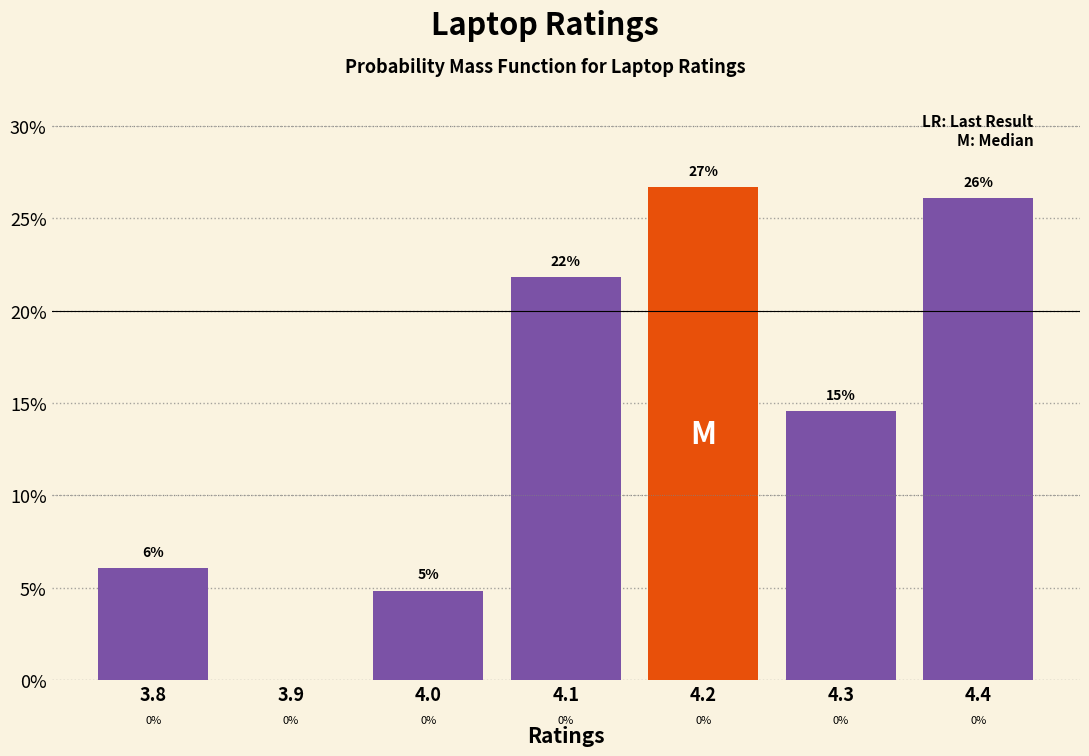

Over which range of the x-axis is the bar tallest?

4.15 to 4.25